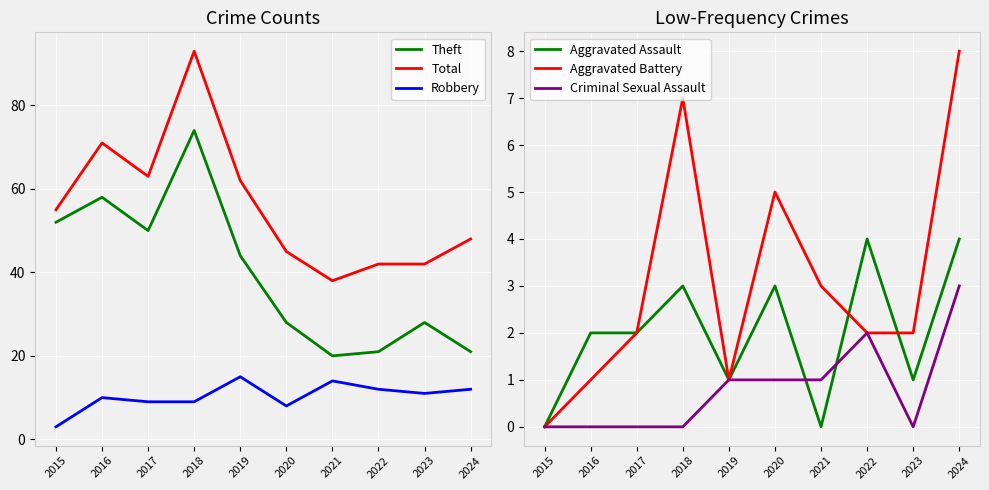

True or false: Robbery and Criminal Sexual Assault intersect in this chart.

False